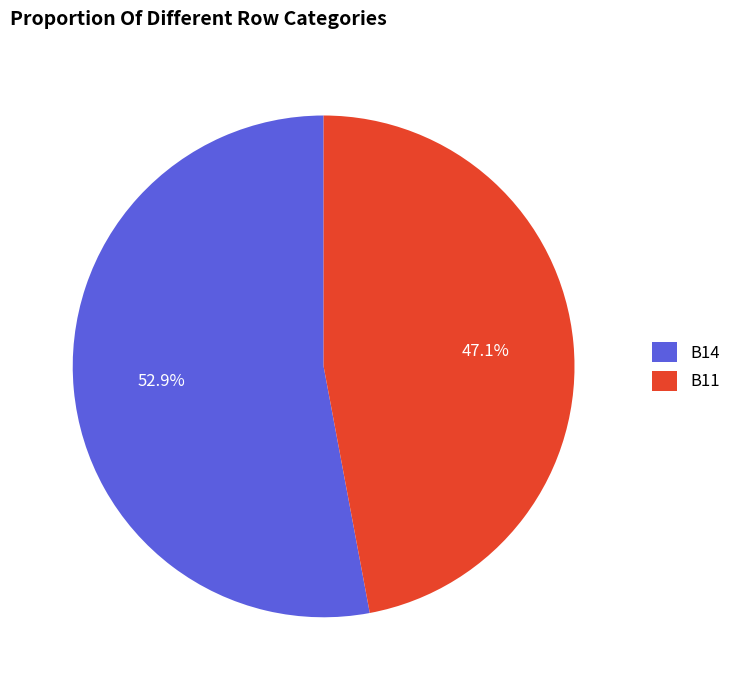

Is it true that B11 is 61% of the pie?

False